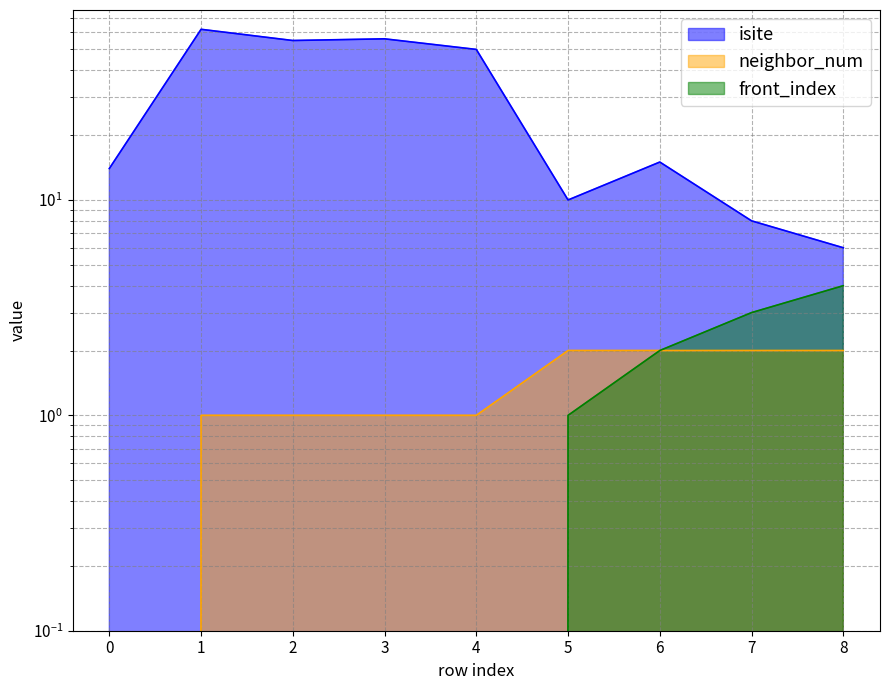

What is the value of the isite point at the 3rd from the left?

55